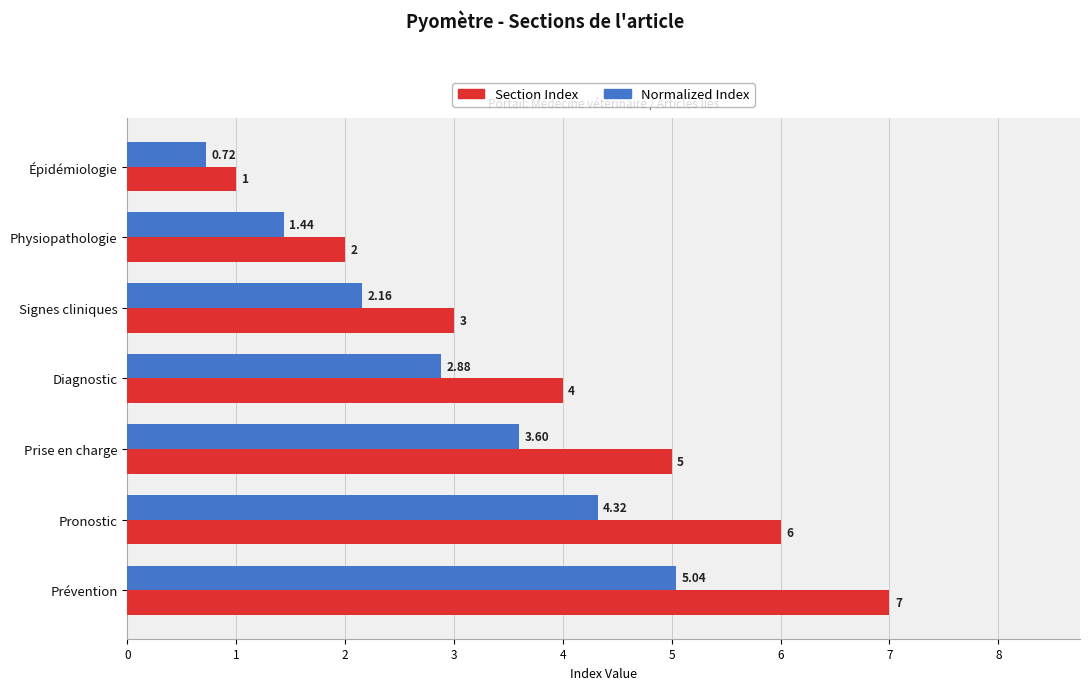

Which series has the largest range (max minus min)?

Section Index